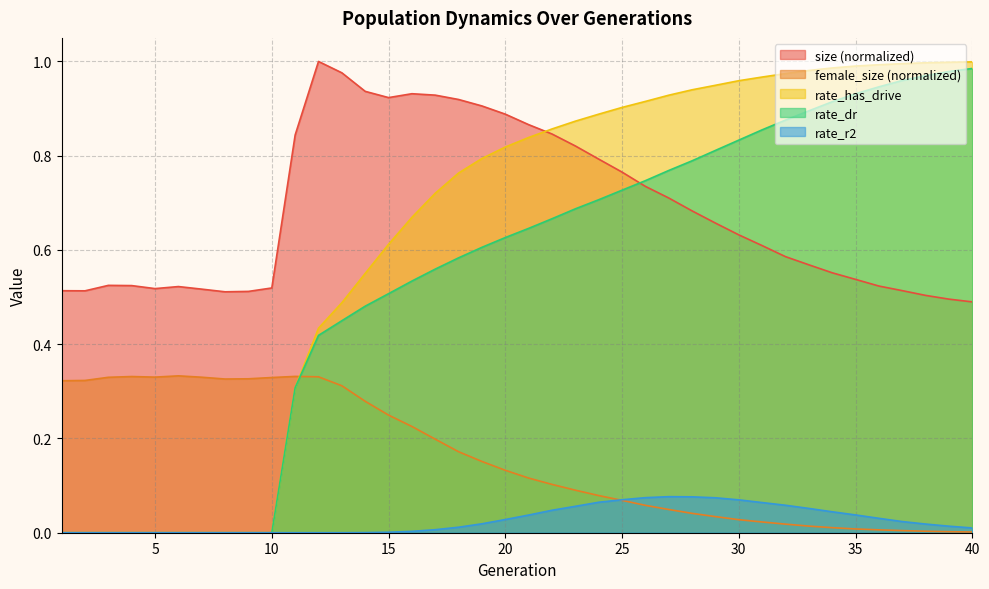

Is it true that rate_has_drive equals 1.5 at 36?

False